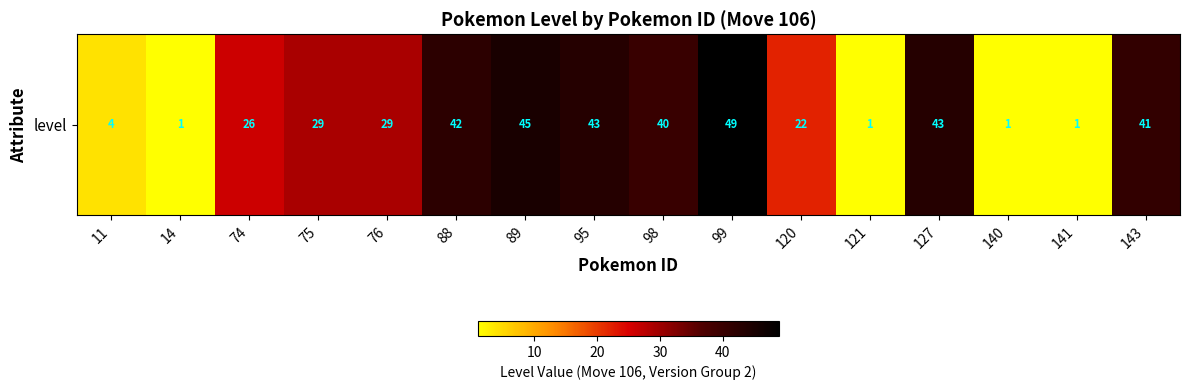

At which category does the chart reach its peak across all series?

99